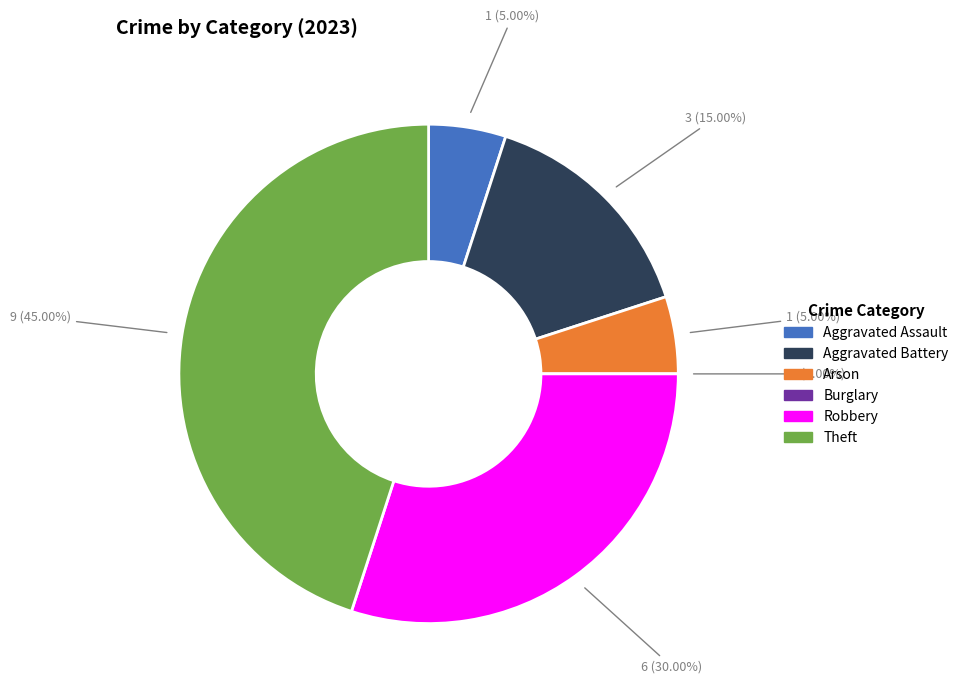

Is there any slice that represents more than half of the pie?

No